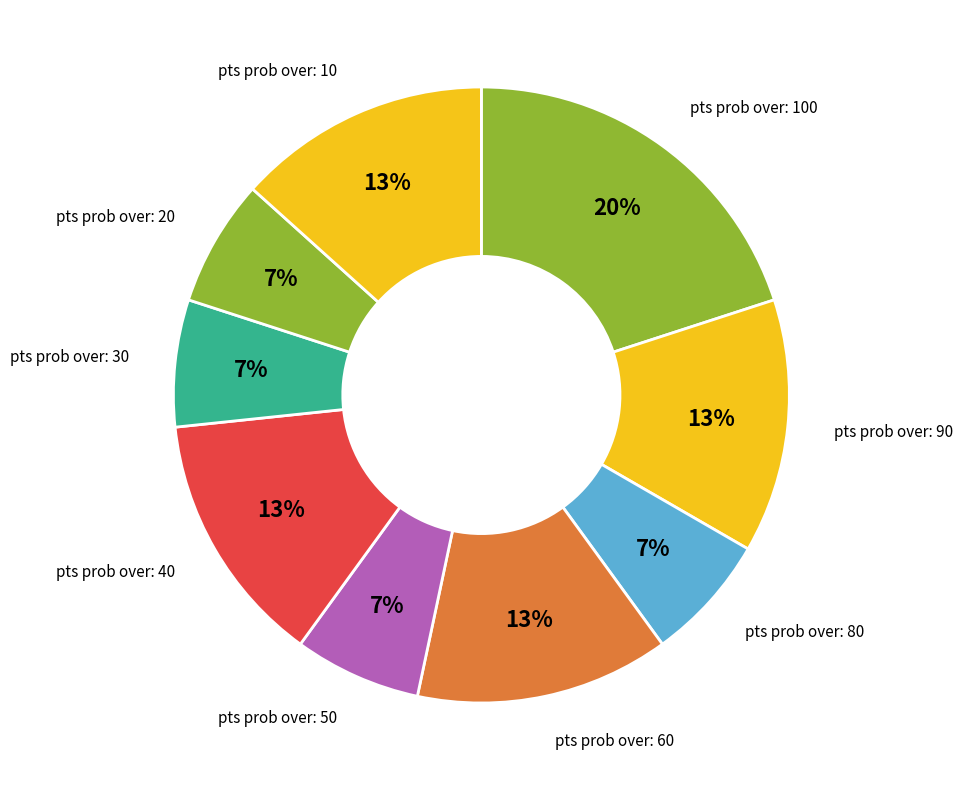

How many segments does this pie chart have?

9